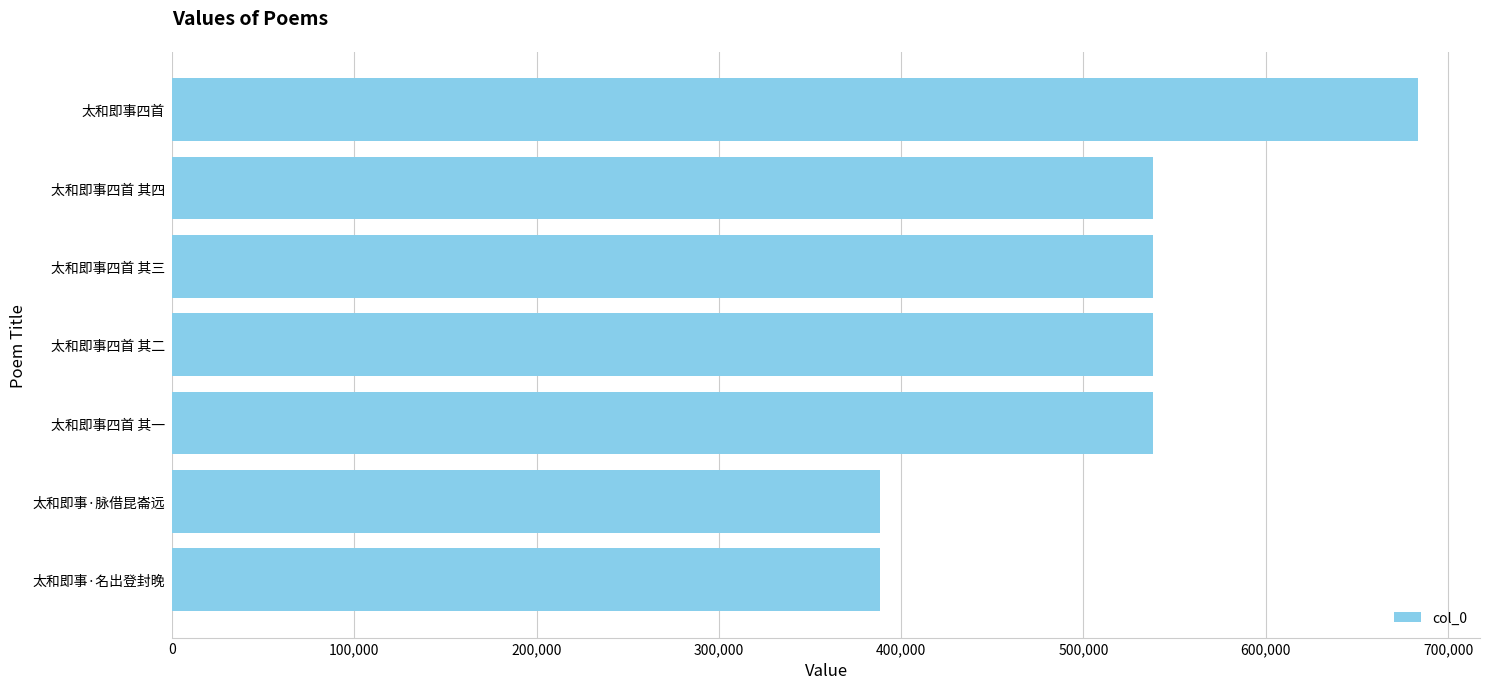

What is the ratio of the value at 太和即事·名出登封晚 to the value at 太和即事·脉借昆崙远?

1.0